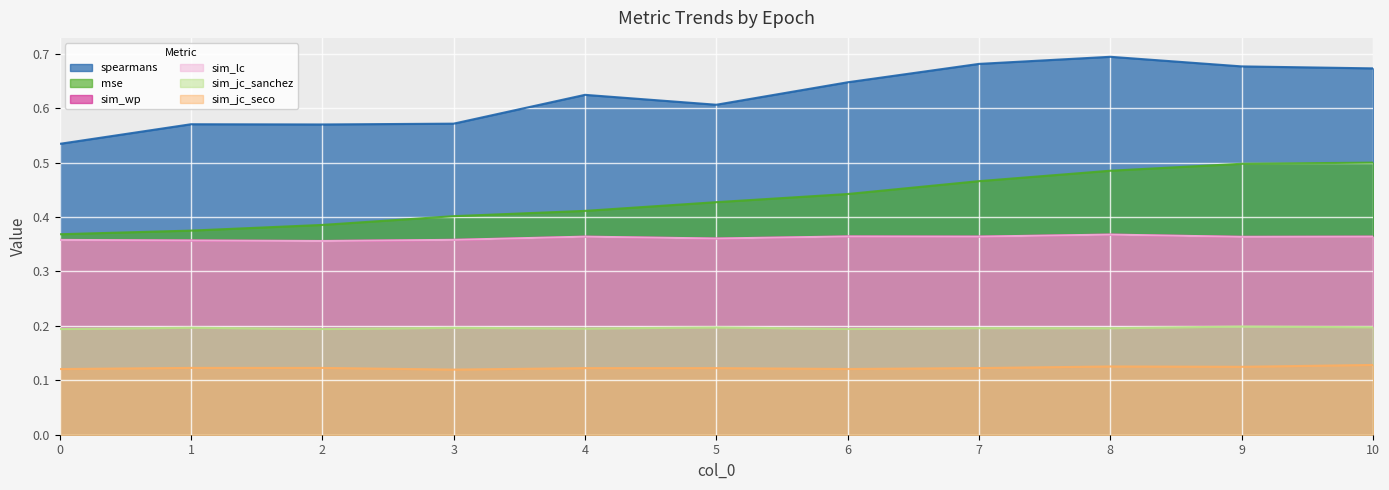

What is the spread (max minus min) of values at 5?

0.5